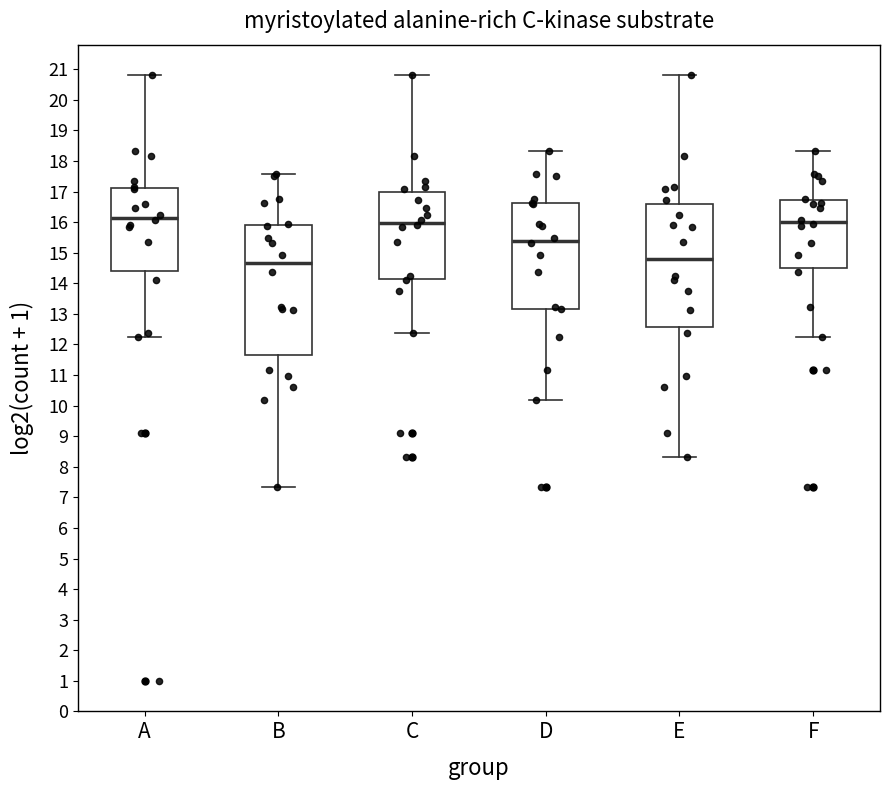

Reading left to right, transcribe this box plot: for each box, give where its median line is, the range the box spans, and where its two whiskers end, as read against the y-axis. The values are not printed on the chart, so give them approximately, as read against the axis.

A: median 16.1, box 14.4 to 17.1, whiskers 12.2 to 20.8
B: median 14.7, box 11.7 to 15.9, whiskers 7.3 to 17.6
C: median 16.0, box 14.1 to 17.0, whiskers 12.4 to 20.8
D: median 15.4, box 13.2 to 16.6, whiskers 10.2 to 18.3
E: median 14.8, box 12.6 to 16.6, whiskers 8.3 to 20.8
F: median 16.0, box 14.5 to 16.7, whiskers 12.2 to 18.3